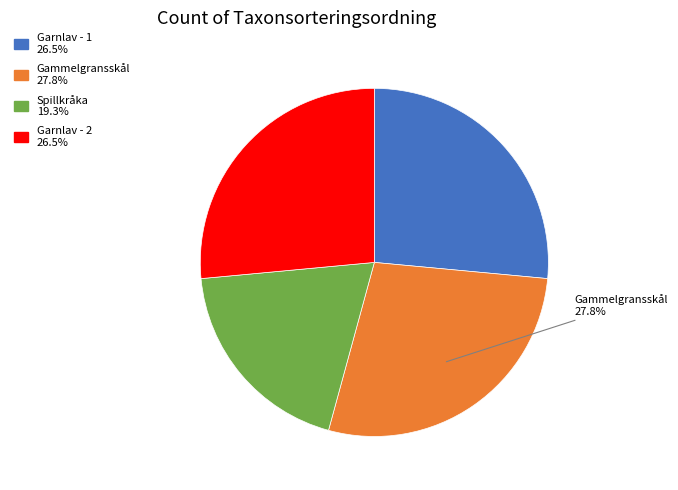

Is there a majority slice in this chart?

No